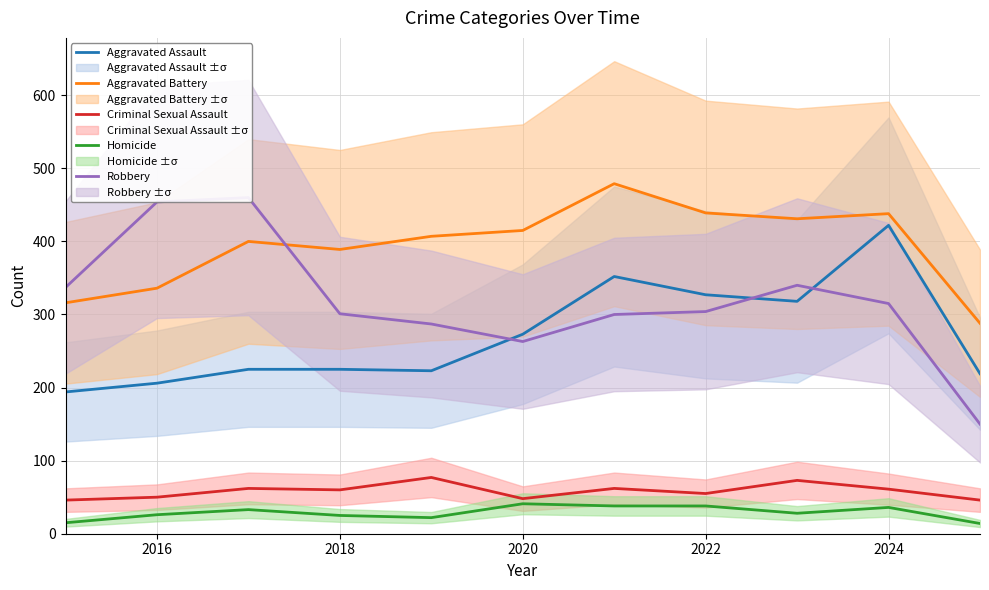

Is it true that Criminal Sexual Assault equals 25 at 2016?

False